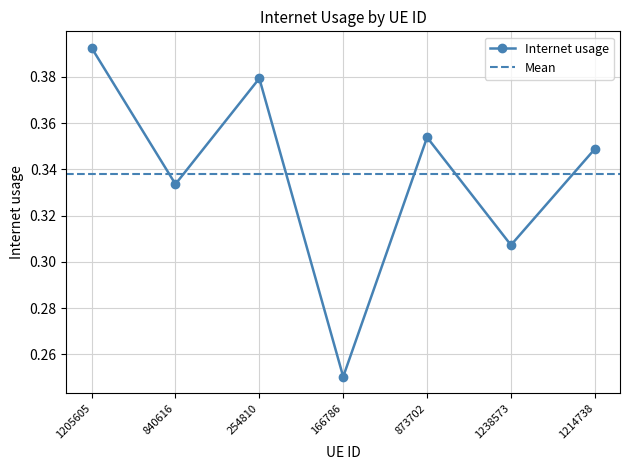

How many interior local peaks (higher than both neighbors) does the data have?

2